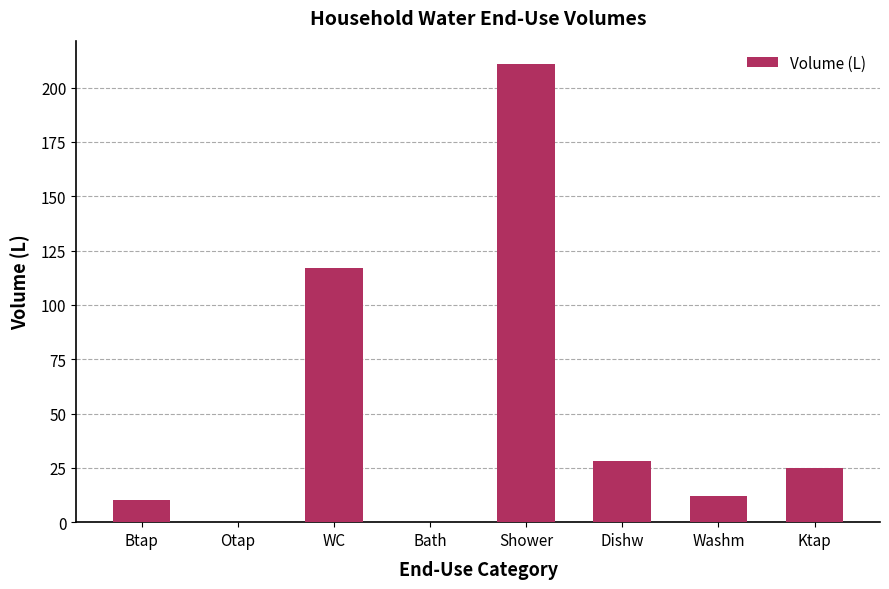

What is the change in value from Shower to Ktap?

-186